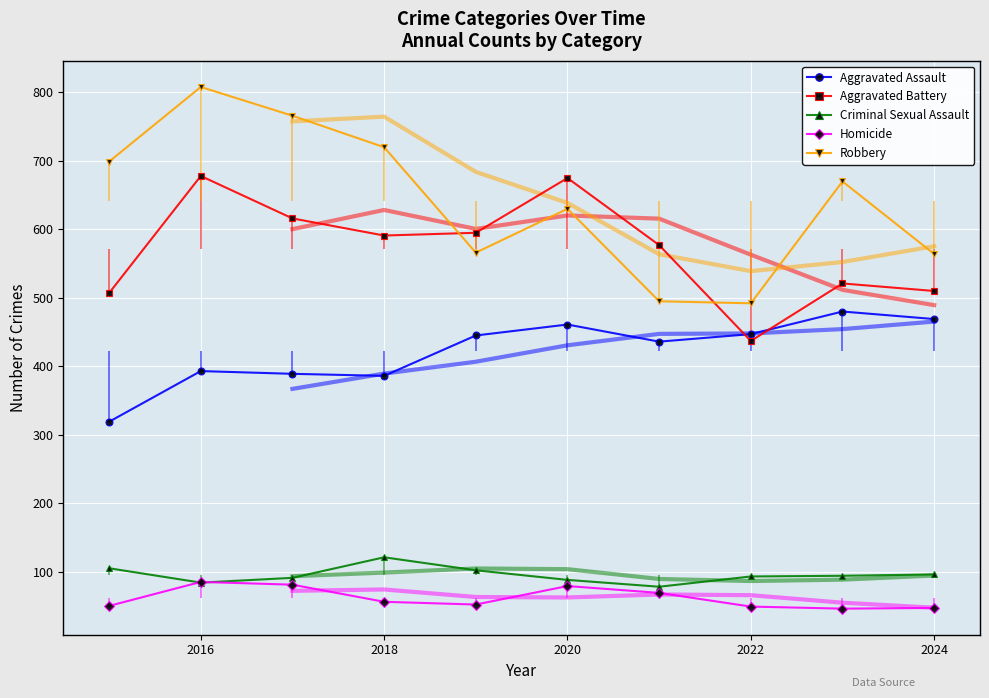

What is the highest value of the Aggravated Battery series?

678